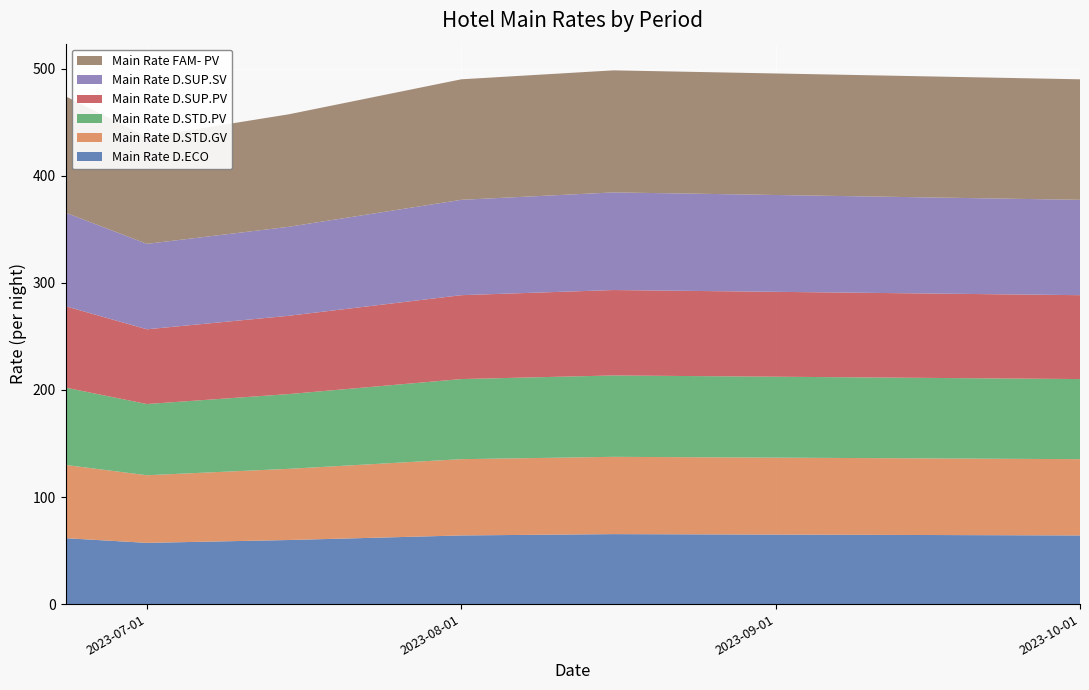

Reading left to right, transcribe all the data shown in this chart.

Main Rate D.ECO: 2023-06-23=61.6	2023-07-01=57.2	2023-07-15=59.8	2023-08-01=64.1	2023-08-16=65.4	2023-10-01=64.1
Main Rate D.STD.GV: 2023-06-23=68.4	2023-07-01=63.2	2023-07-15=66.5	2023-08-01=71.2	2023-08-16=72.2	2023-10-01=71.2
Main Rate D.STD.PV: 2023-06-23=72.2	2023-07-01=66.5	2023-07-15=69.8	2023-08-01=74.8	2023-08-16=76.0	2023-10-01=74.8
Main Rate D.SUP.PV: 2023-06-23=76.0	2023-07-01=69.8	2023-07-15=73.1	2023-08-01=78.4	2023-08-16=79.8	2023-10-01=78.4
Main Rate D.SUP.SV: 2023-06-23=87.4	2023-07-01=79.8	2023-07-15=83.1	2023-08-01=89.1	2023-08-16=91.2	2023-10-01=89.1
Main Rate FAM- PV: 2023-06-23=108.7	2023-07-01=99.8	2023-07-15=105.1	2023-08-01=112.6	2023-08-16=114.0	2023-10-01=112.6